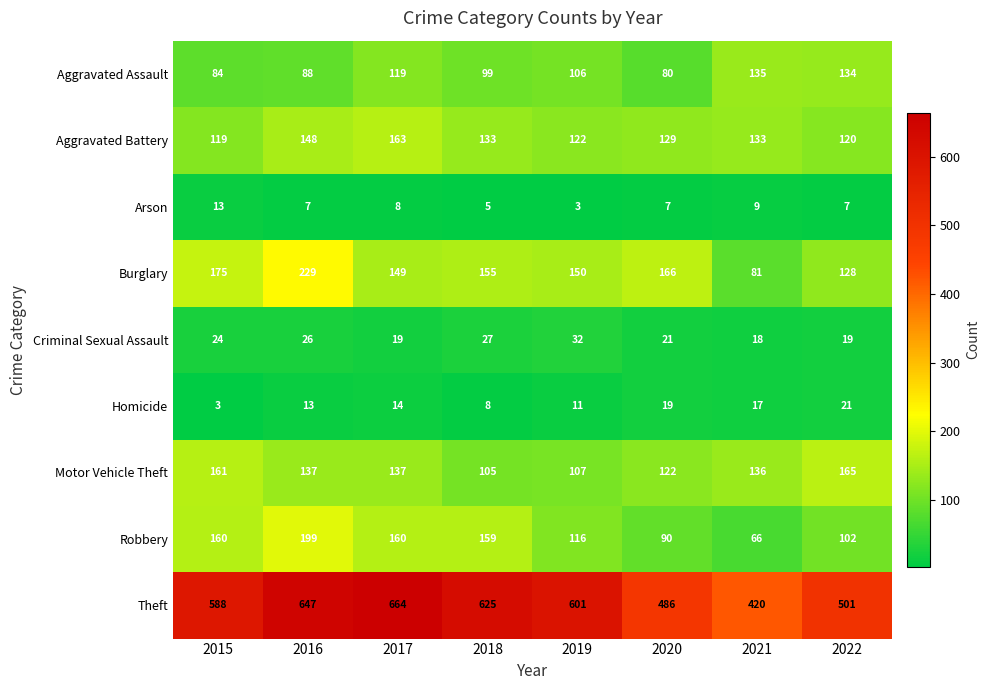

What is the difference between the second highest and second lowest values in the Arson series?

4